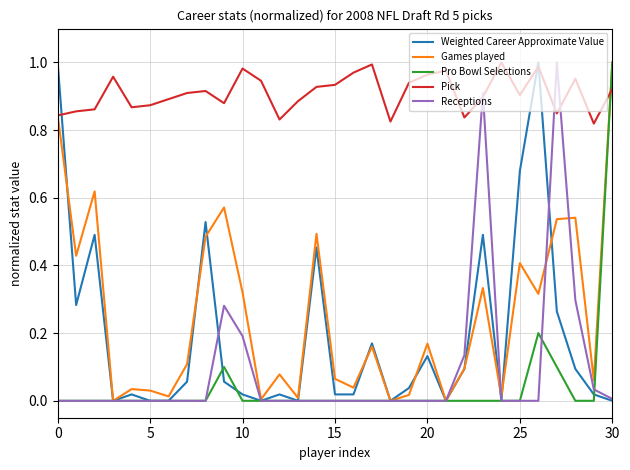

Count the number of categories in the chart.

31